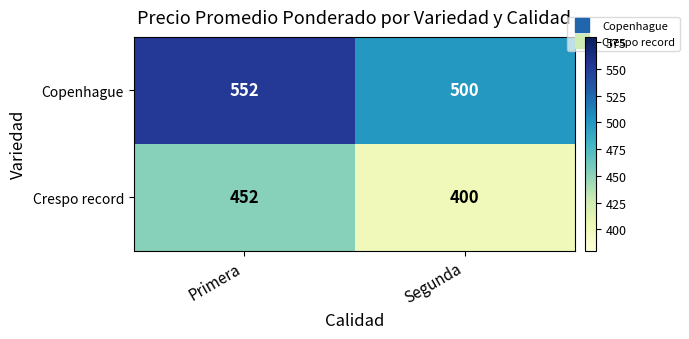

What is the difference between the highest and lowest values at Primera?

100